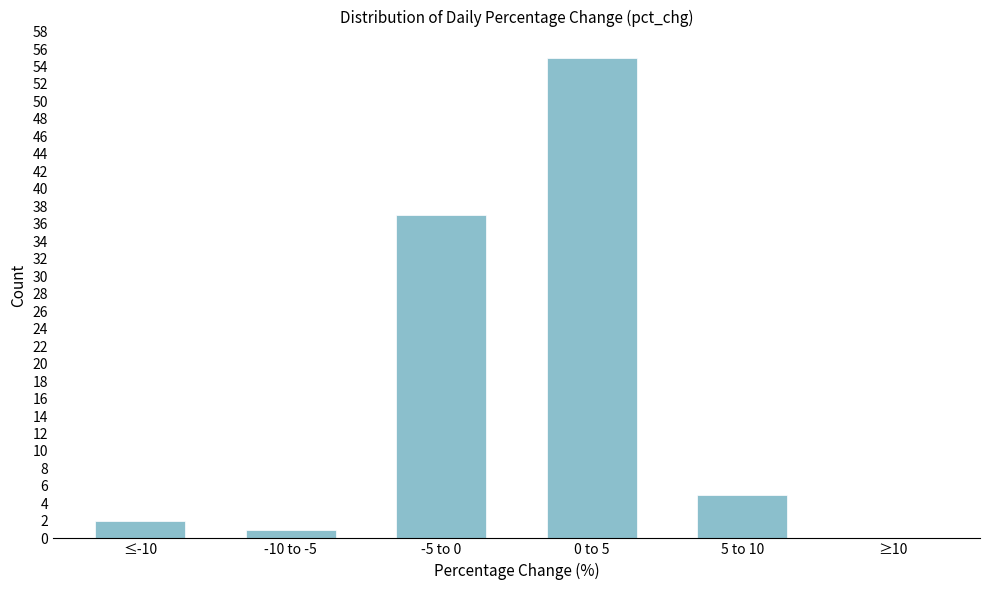

Reading left to right, transcribe all the data shown in this chart.

≤-10=2	-10 to -5=1	-5 to 0=37	0 to 5=55	5 to 10=5	≥10=0